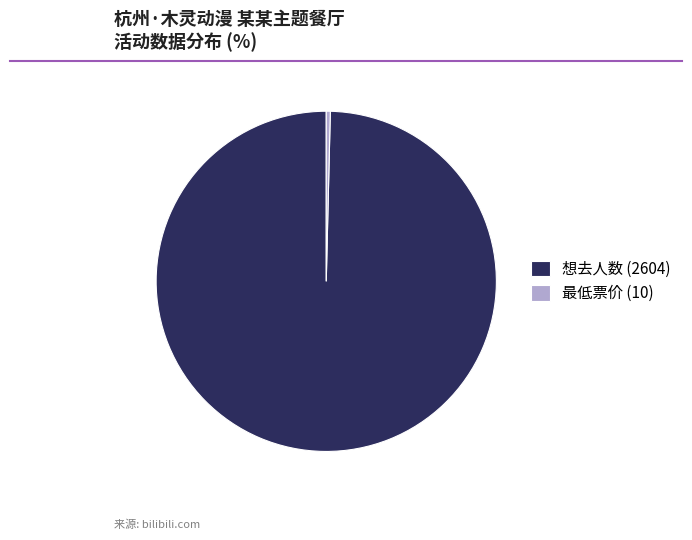

Do 想去人数 (2604) and 最低票价 (10) together represent more than half of the pie?

Yes